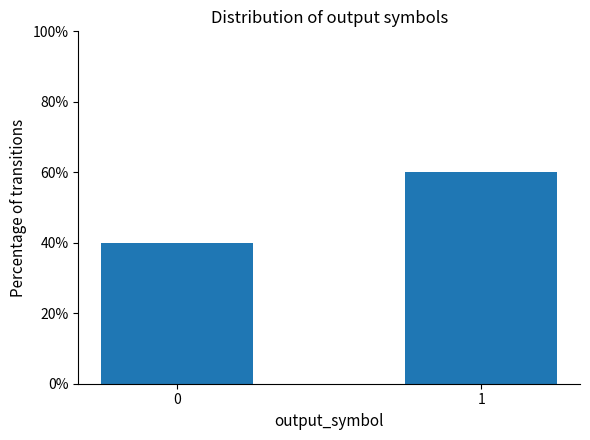

What is the minimum value shown in the chart?

0.4